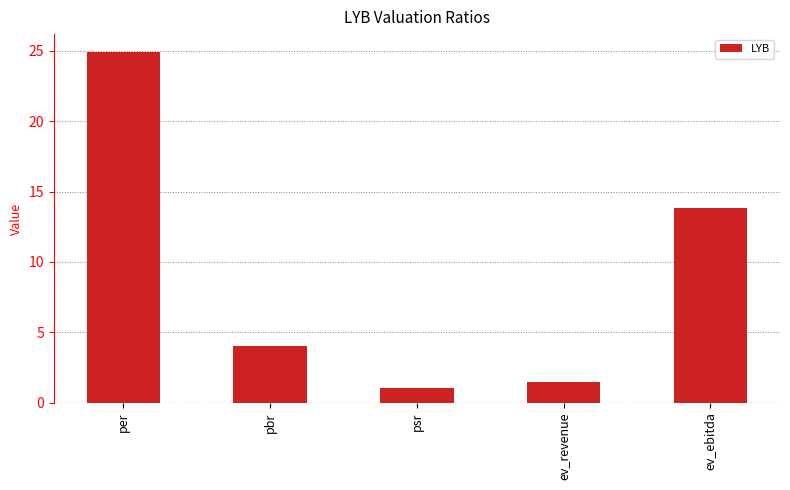

Where is the data nearest to the value 12?

ev_ebitda